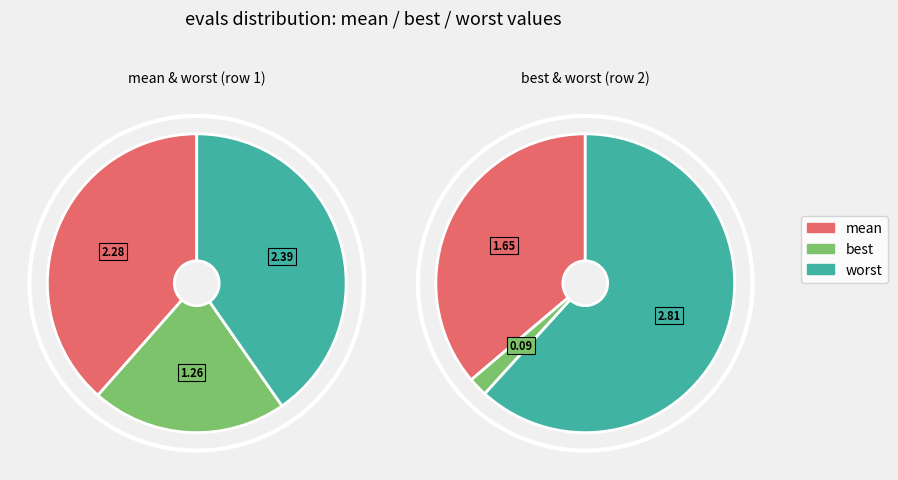

To the nearest percent, what is the difference between the 2 and 6 slice percentages?

2%